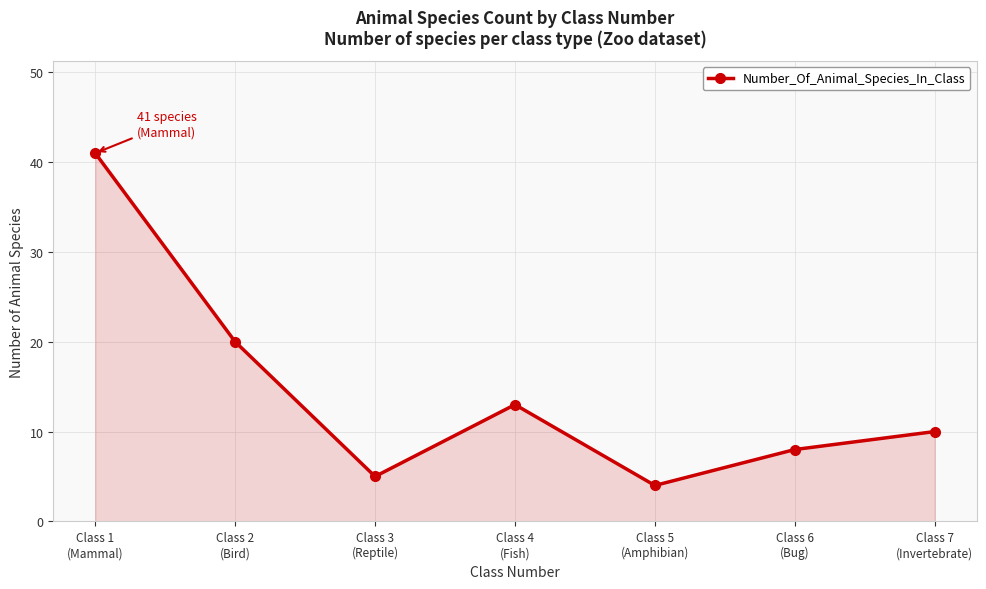

How many data points are less than 10?

3